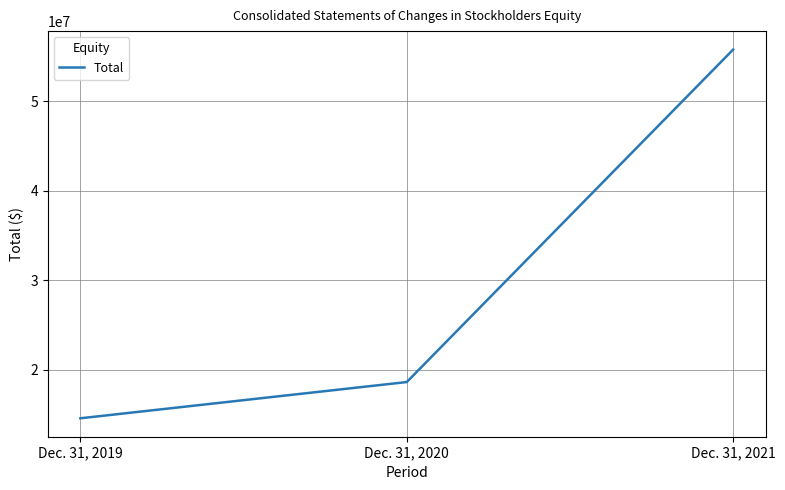

What is the difference between the values at Dec. 31, 2019 and Dec. 31, 2021?

41236896